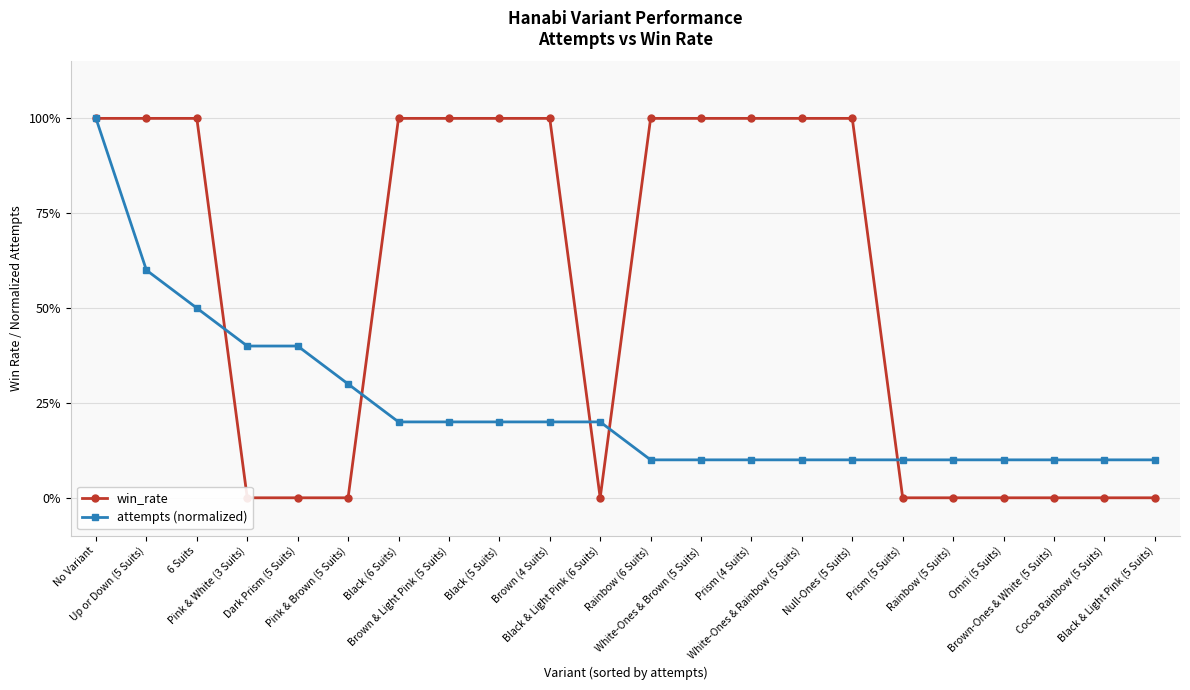

True or false: win_rate has a value of 1.6 at Up or Down (5 Suits).

False